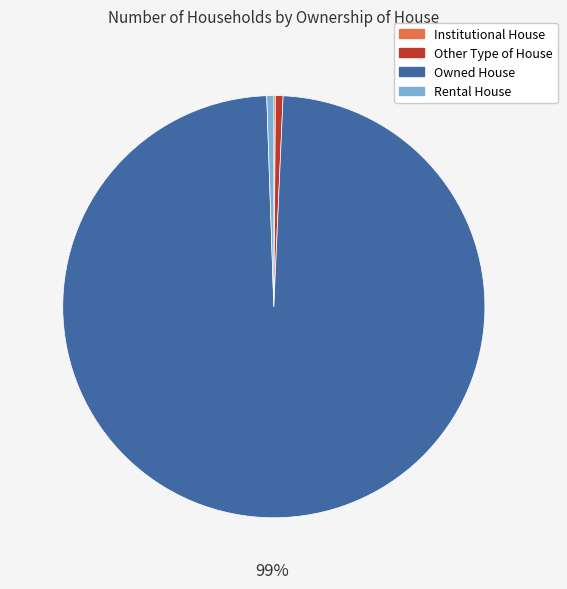

To the nearest percent, what percentage of the pie is Other Type of House?

1%